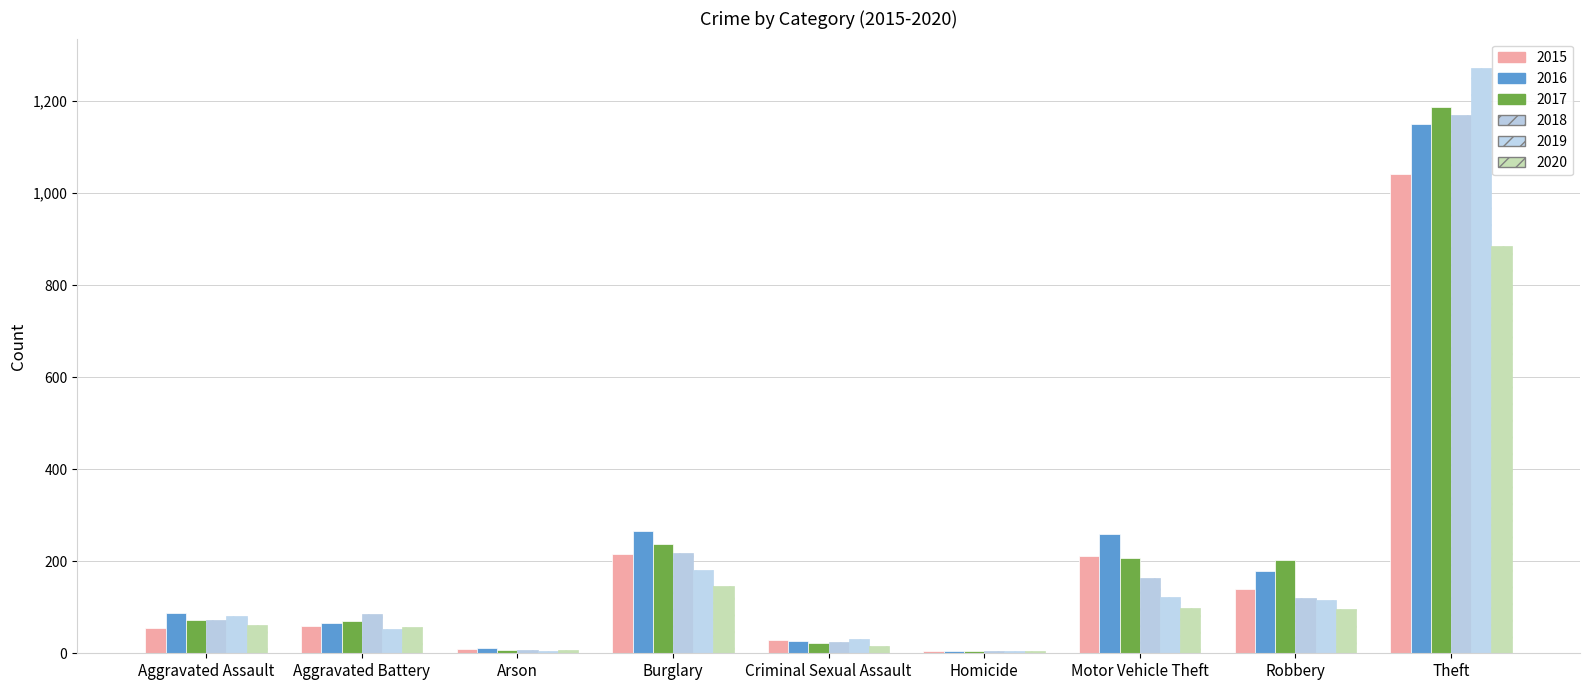

What is the smallest value displayed?

4